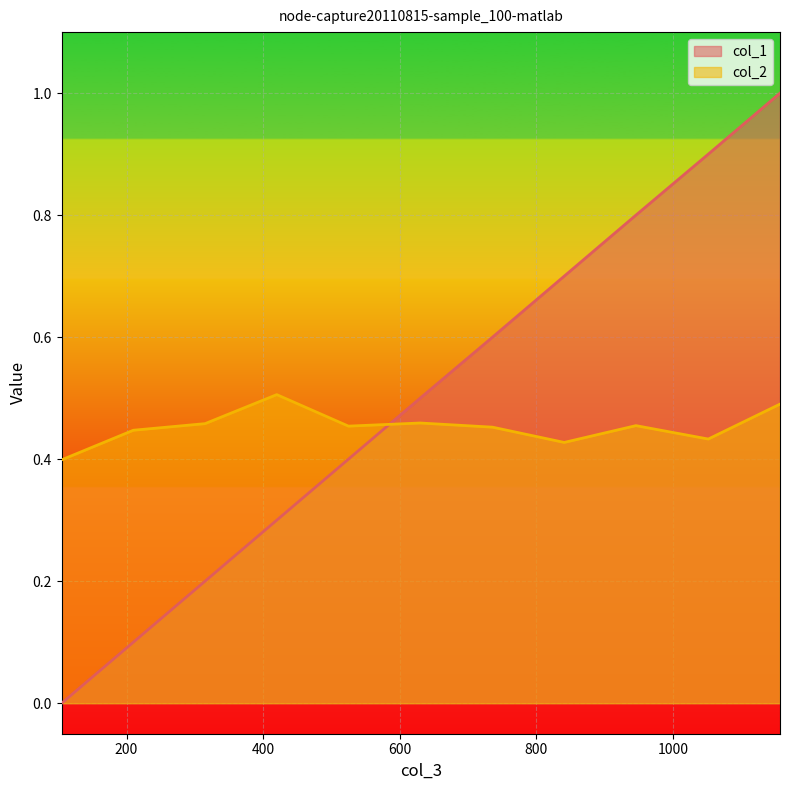

Which category has the lowest value in the col_2 series?

105